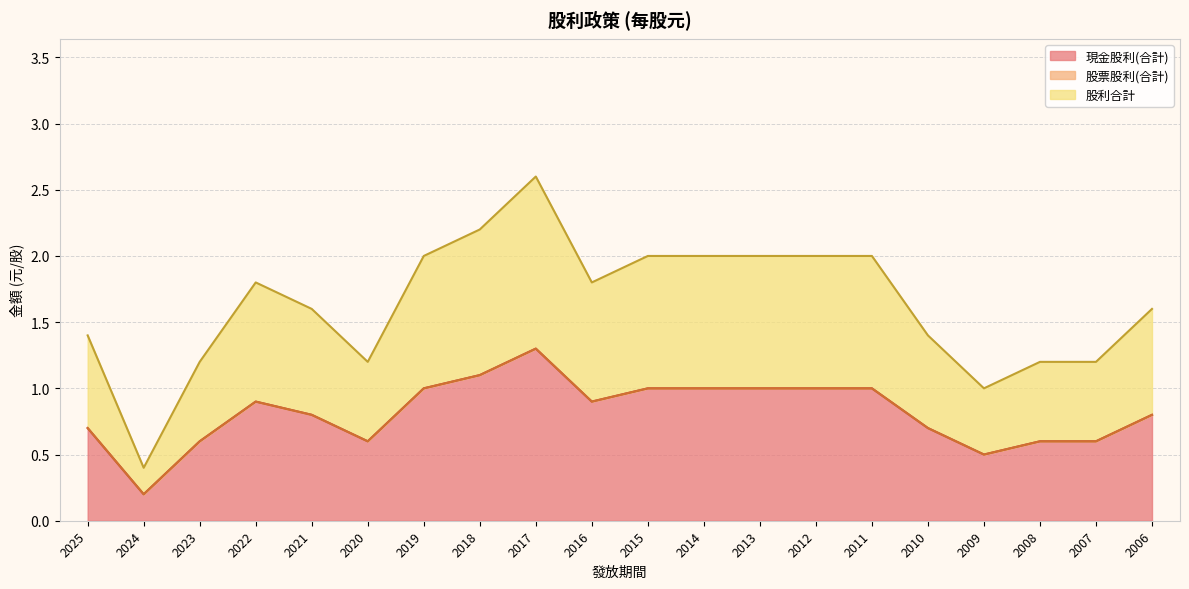

What is the average value of the 現金股利(合計) series?

0.8